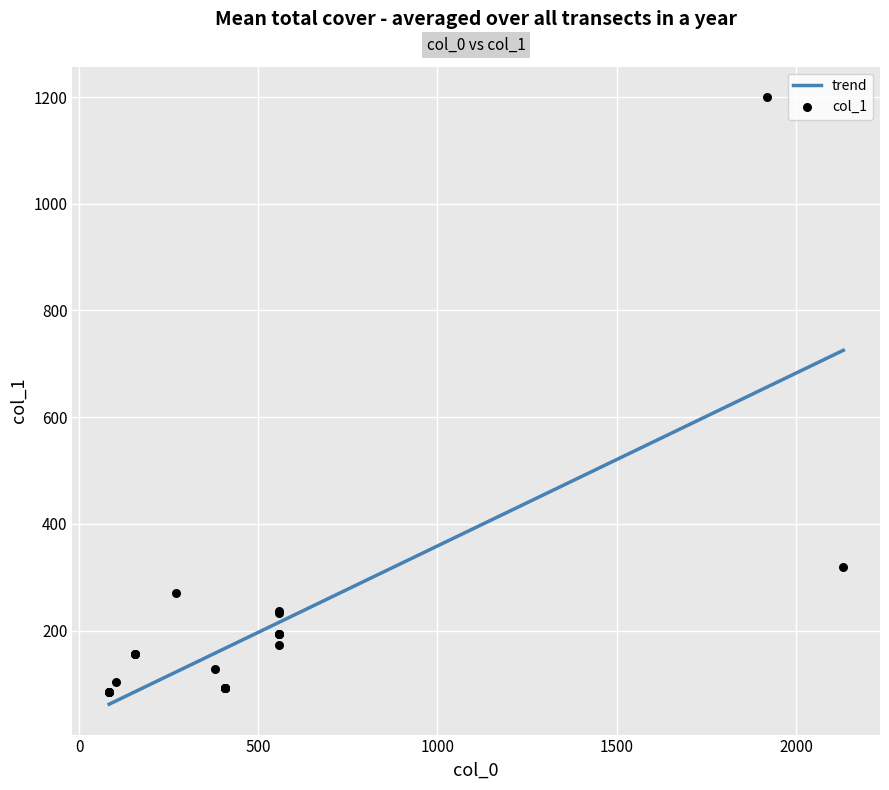

What is the change in value from 2132 to 558?

-126